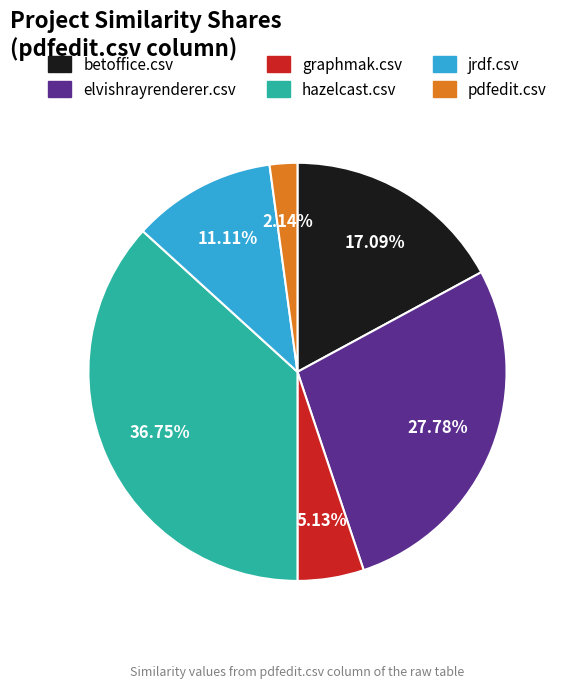

Is there a majority slice in this chart?

No